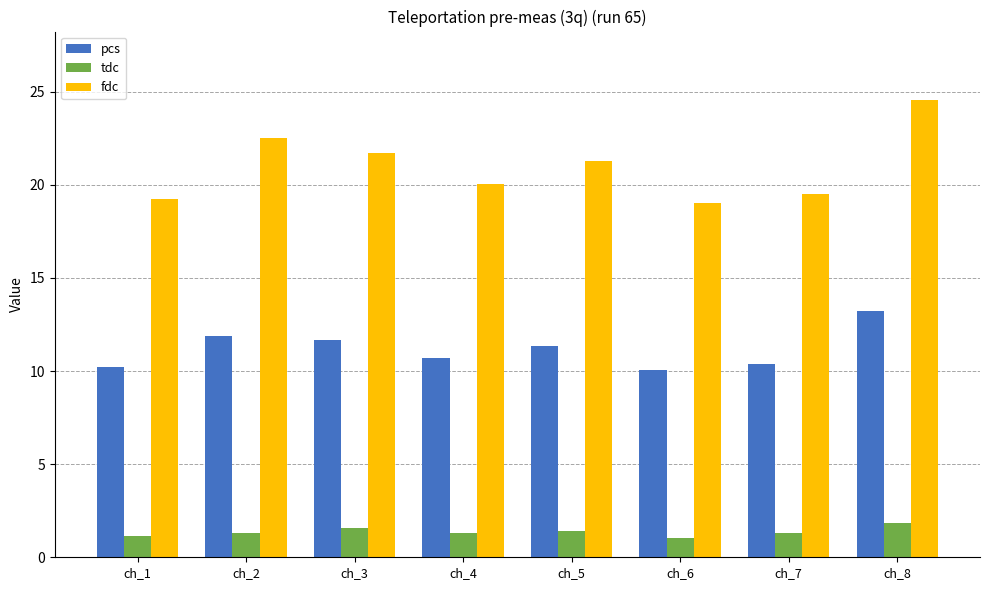

At ch_7, list the series in order from largest to smallest.

fdc, pcs, tdc